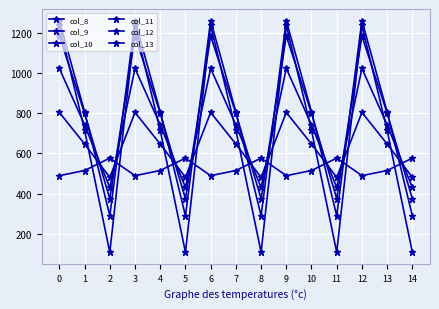

How many values in the col_13 series are below 715?

5